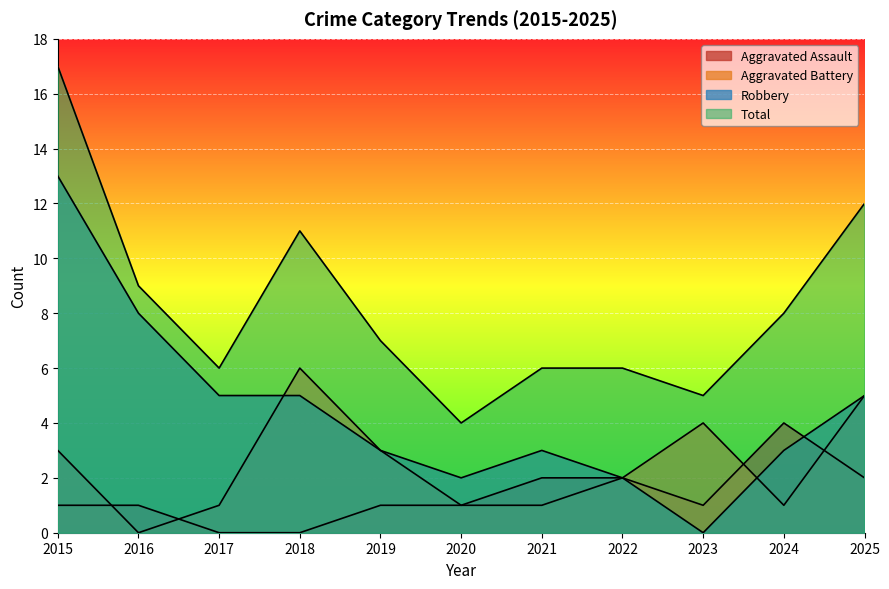

Does the chart display data point markers on the line(s)?

No